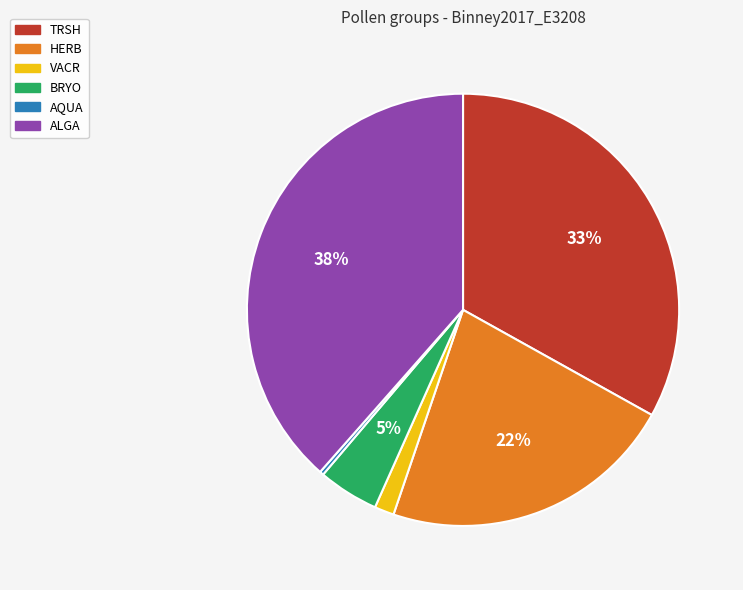

Which slice is the largest?

ALGA